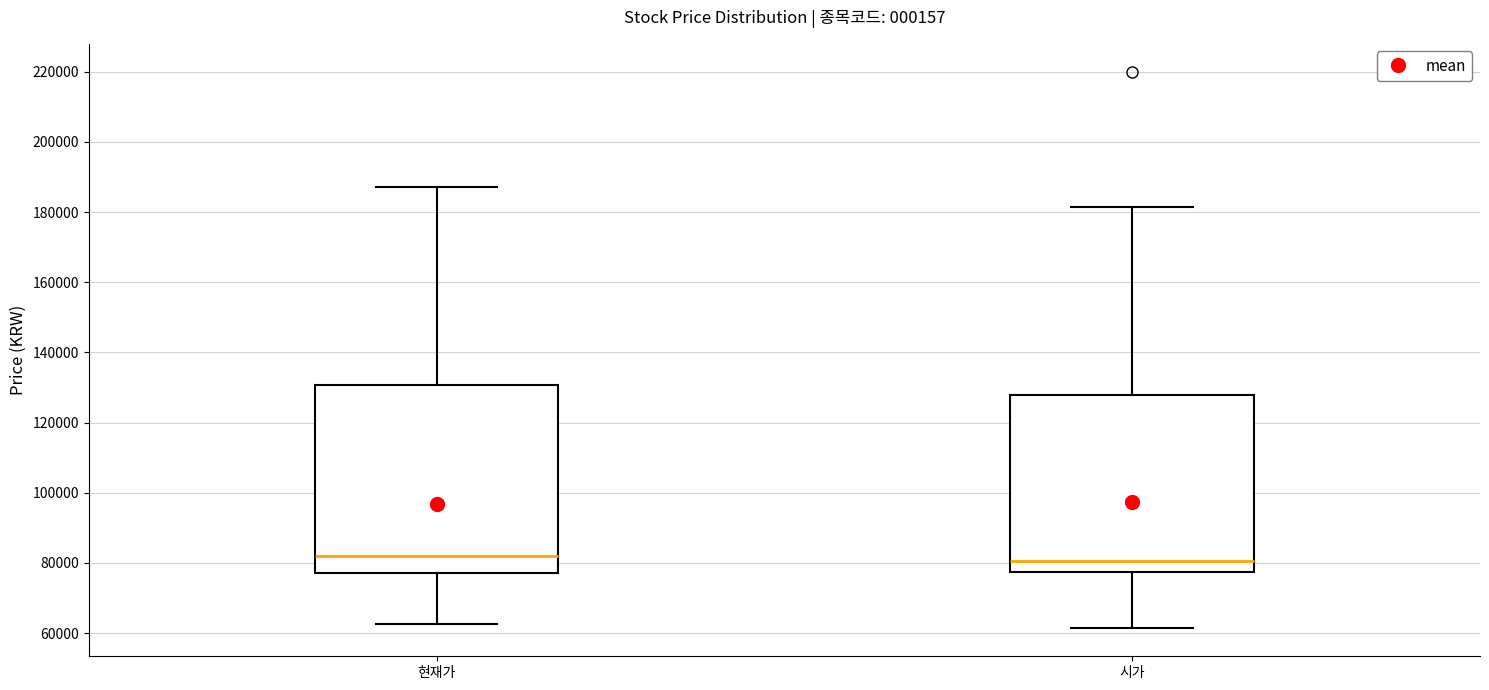

Reading left to right, read every box against the y-axis: the position of its median line, the range the box covers, and the ends of its whiskers. The values are not printed on the chart, so give them approximately, as read against the axis.

현재가: median 82000, box 78000 to 130000, whiskers 62000 to 188000
시가: median 80000, box 78000 to 128000, whiskers 62000 to 182000